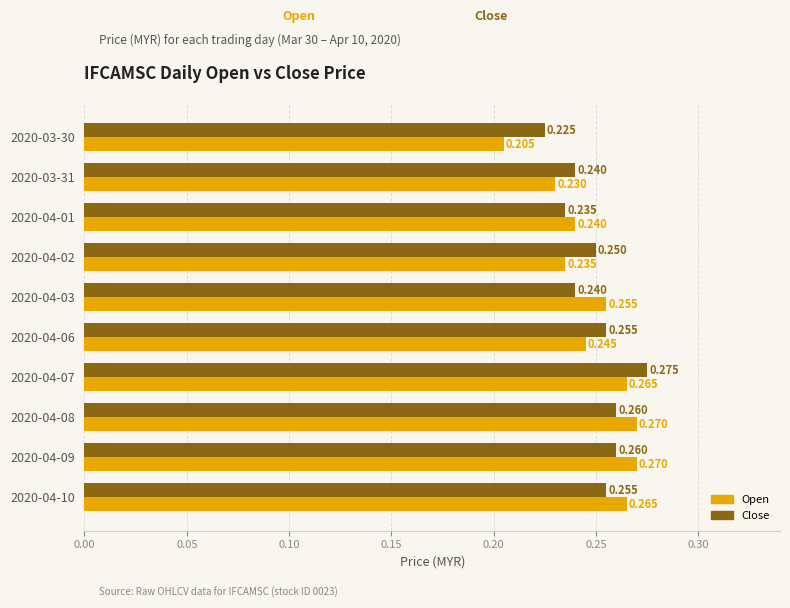

What are all the series names shown in the legend?

Open, Close